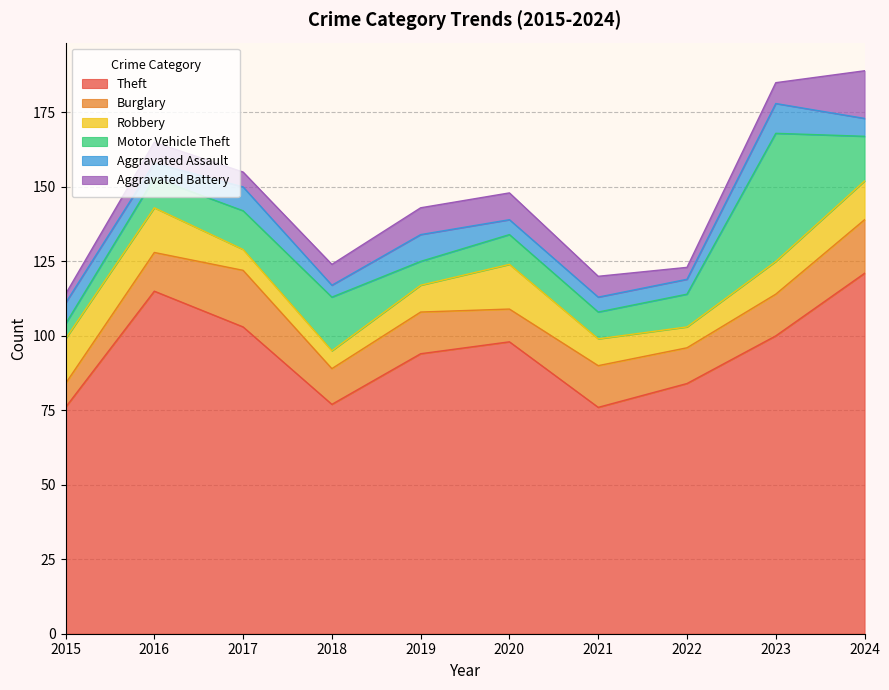

Rank the categories by Aggravated Battery value from highest to lowest.

2024, 2019, 2020, 2016, 2018, 2021, 2023, 2017, 2022, 2015